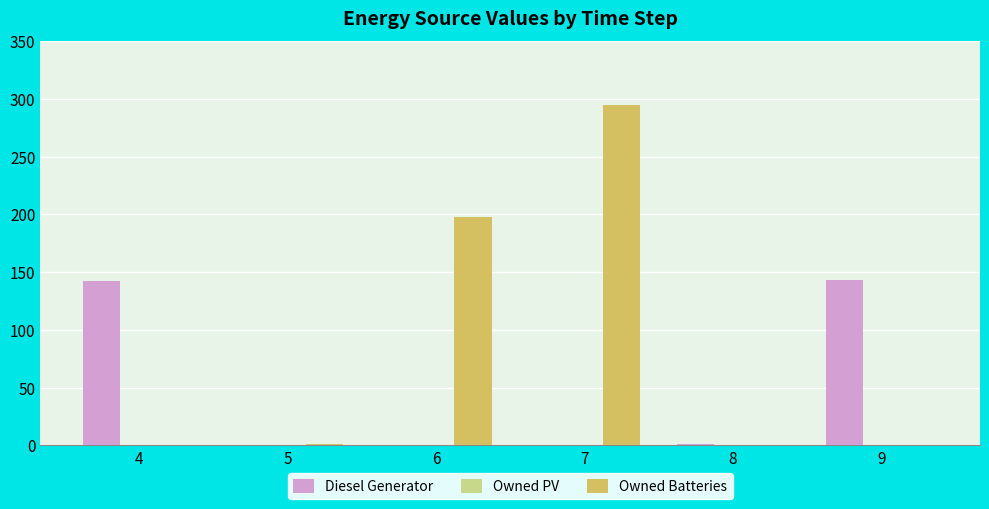

Are the bars horizontal?

No